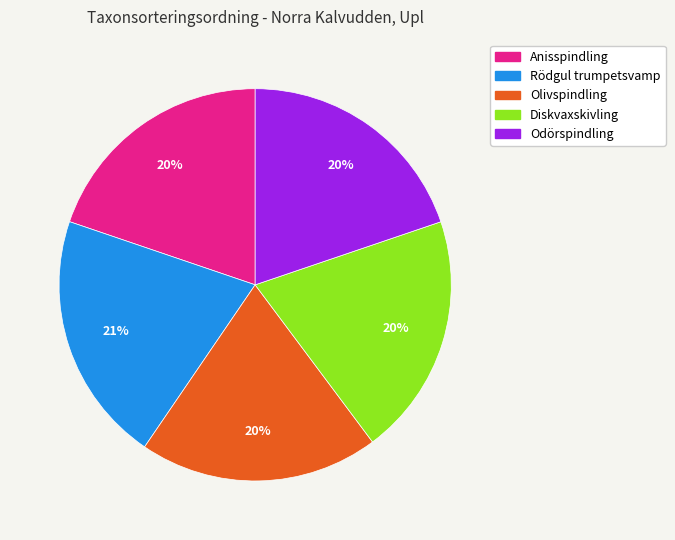

Is it true that Diskvaxskivling is 20% of the pie?

True